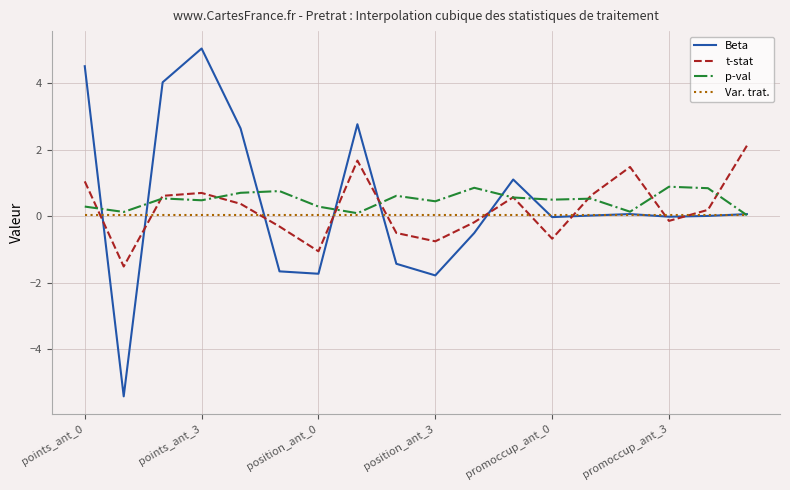

What is the smallest value displayed?

-5.4